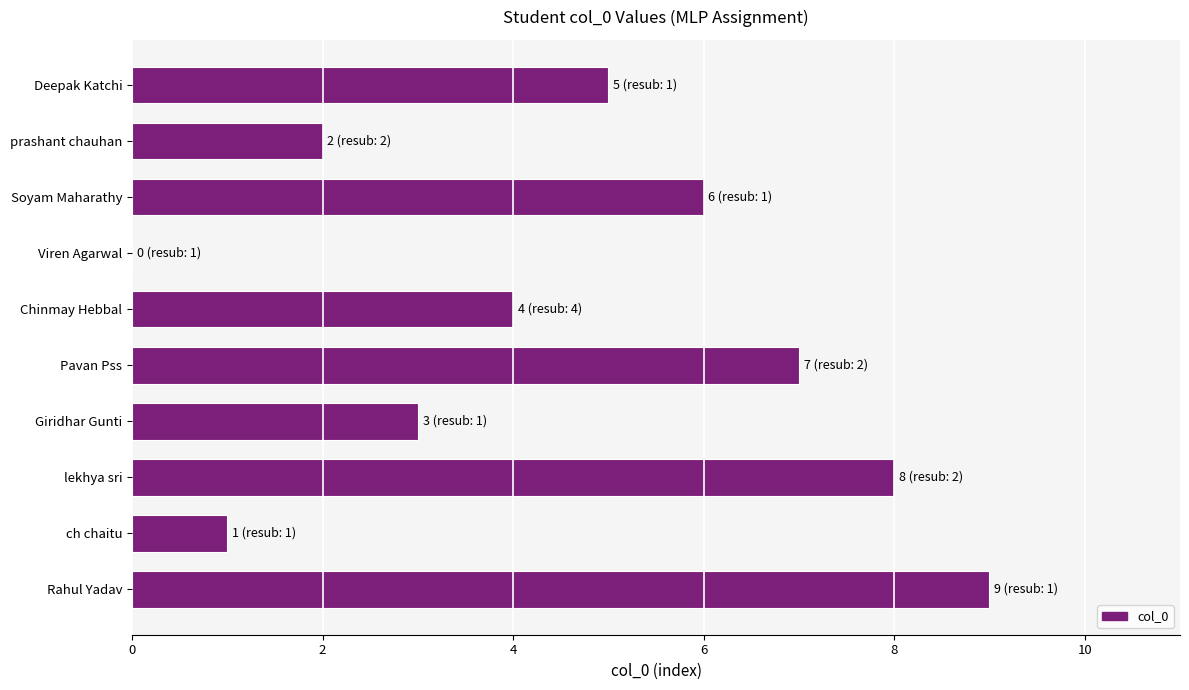

The chart shows a value of 3 at Deepak Katchi. True or false?

False